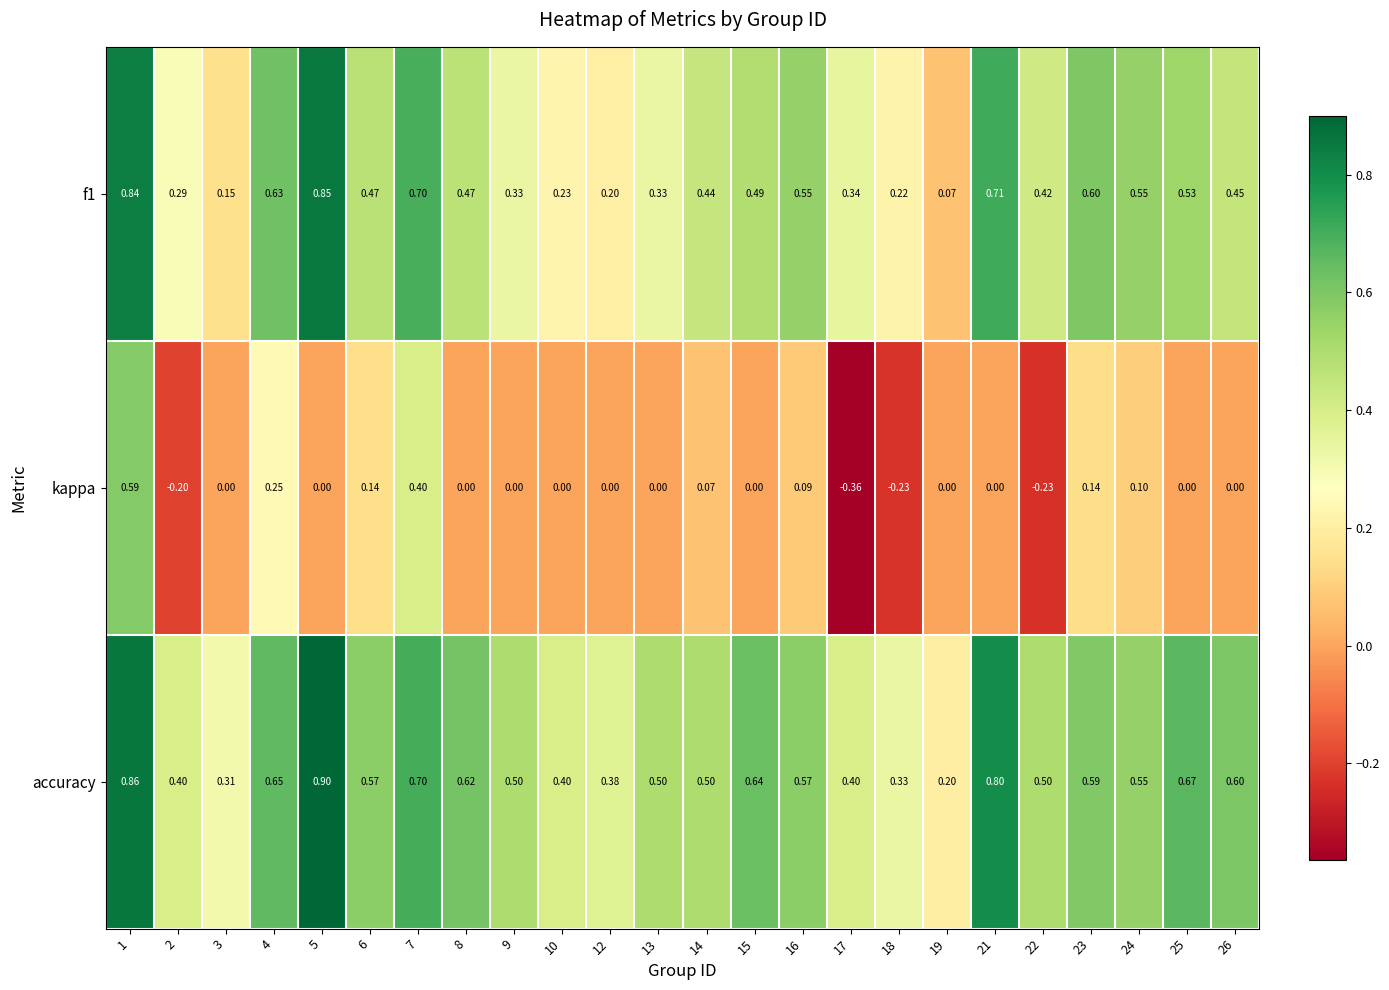

Which series has the largest range (max minus min)?

kappa